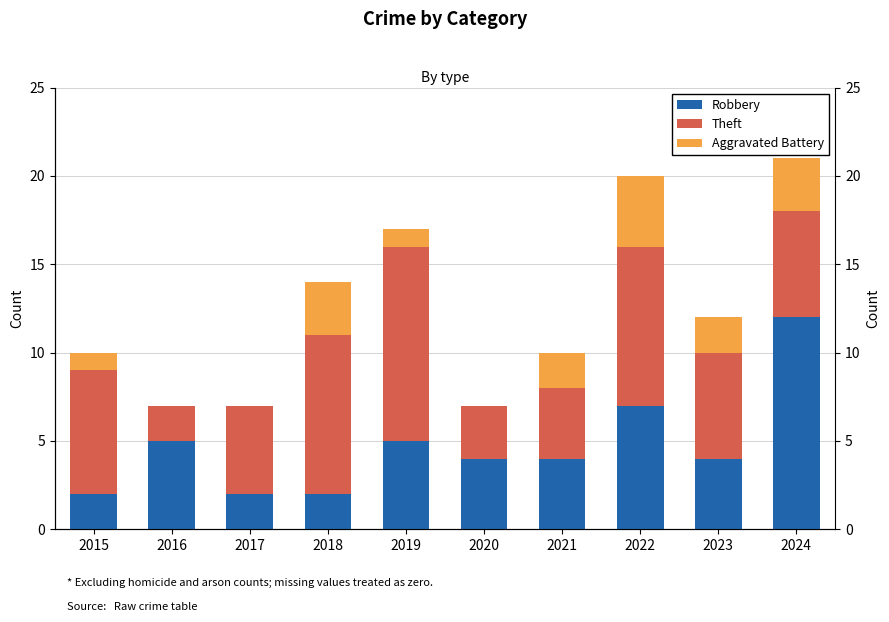

True or false: Theft has a value of 6 at 2024.

True